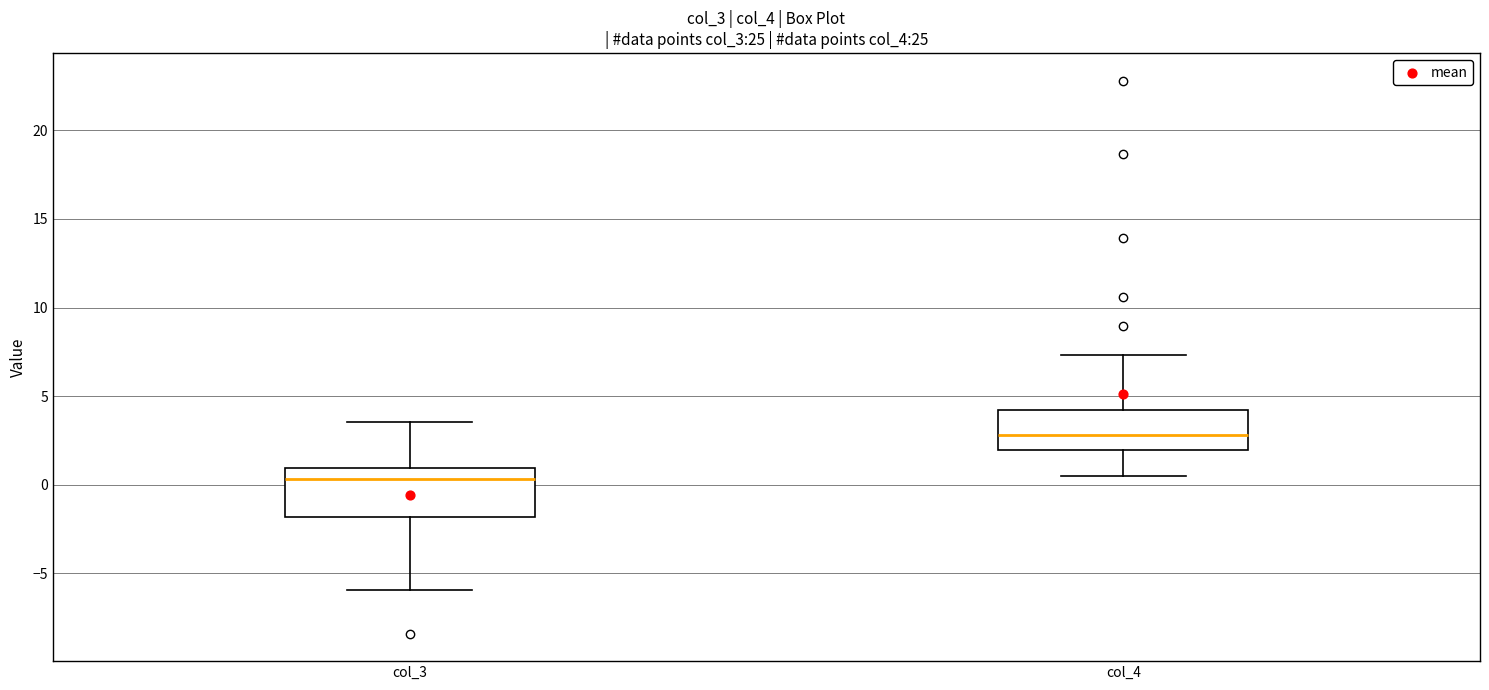

Which box is the tallest, from its lower edge to its upper edge?

col_3